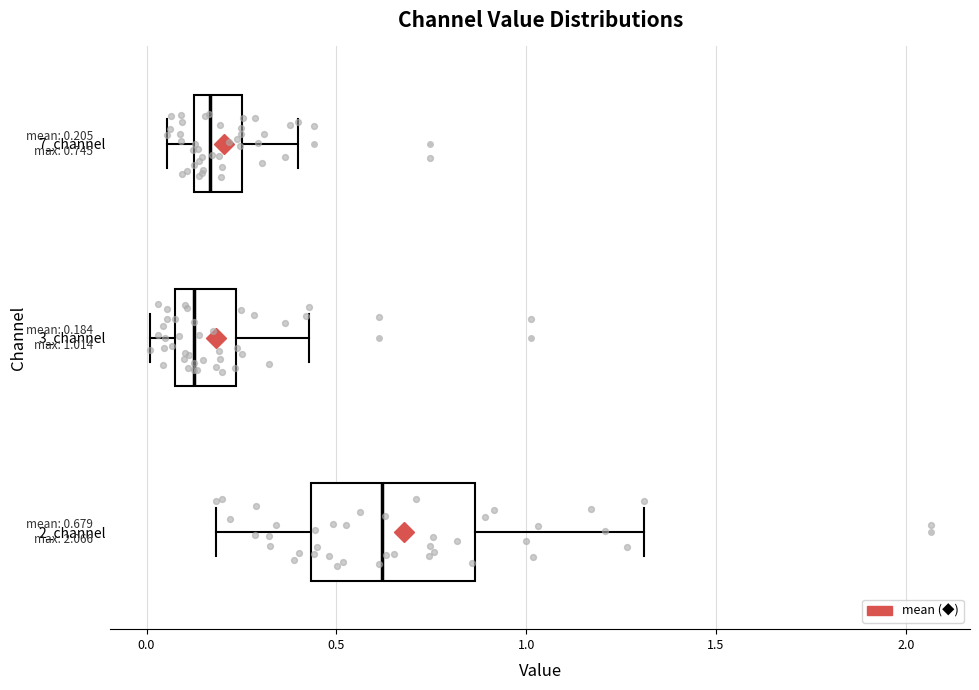

Which box is the widest, from its left edge to its right edge?

2_channel